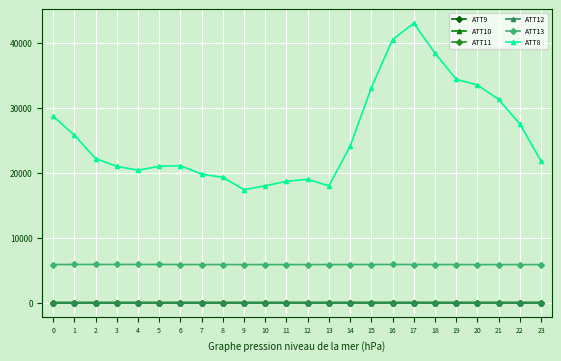

Which series has the largest range (max minus min)?

ATT8